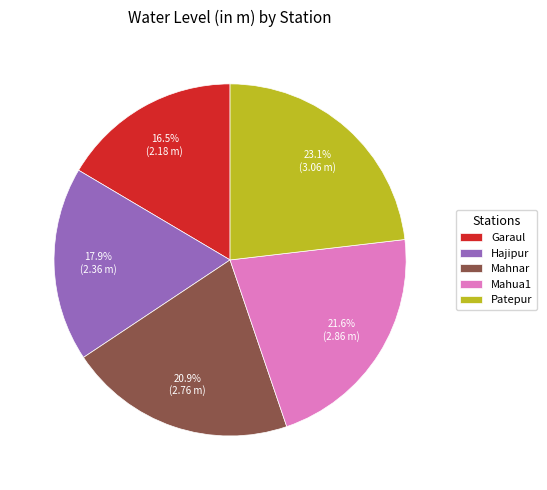

Is there any slice that represents more than half of the pie?

No